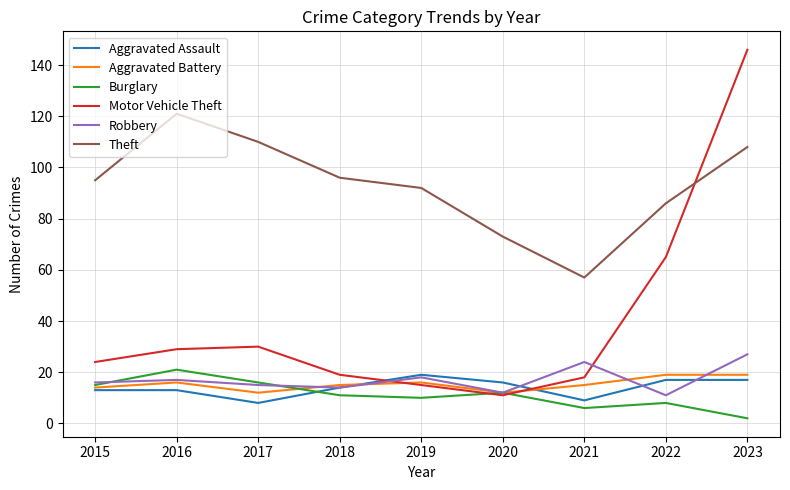

The Motor Vehicle Theft series shows 29 at 2018. True or false?

False